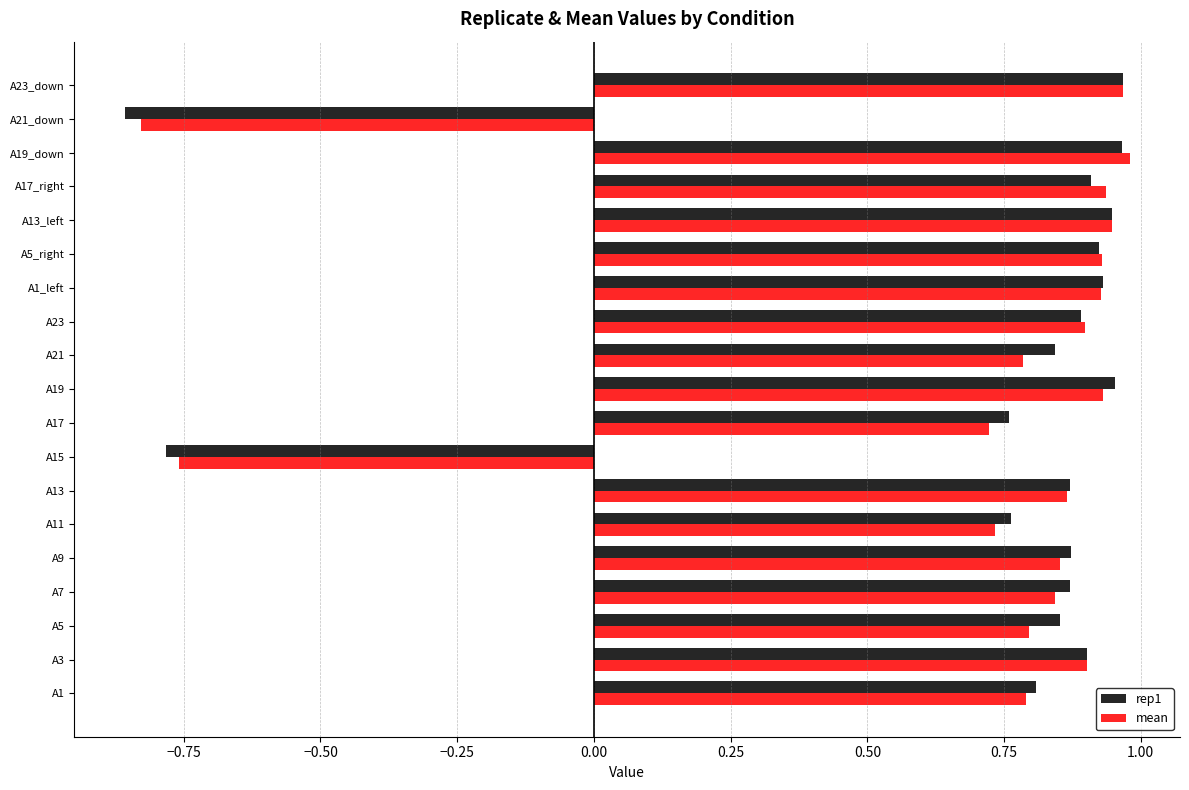

Which series has the widest spread of values?

rep1